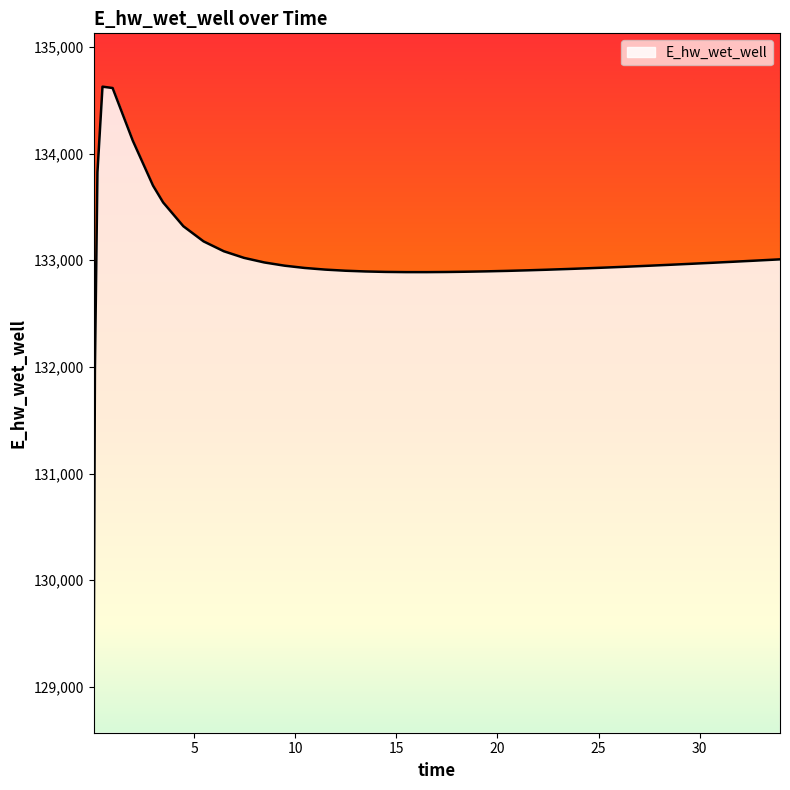

What is the maximum value shown in the chart?

134628.0